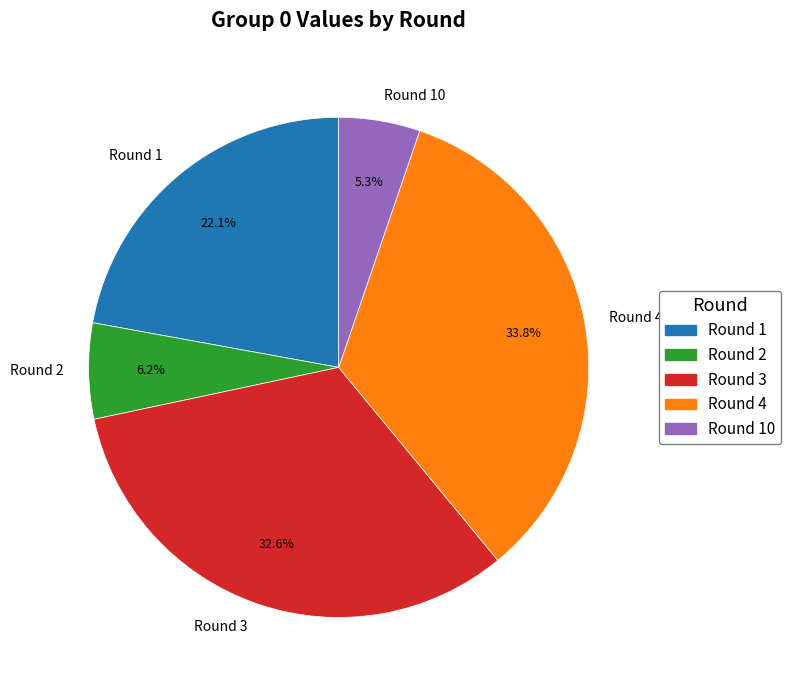

Is there a majority slice in this chart?

No